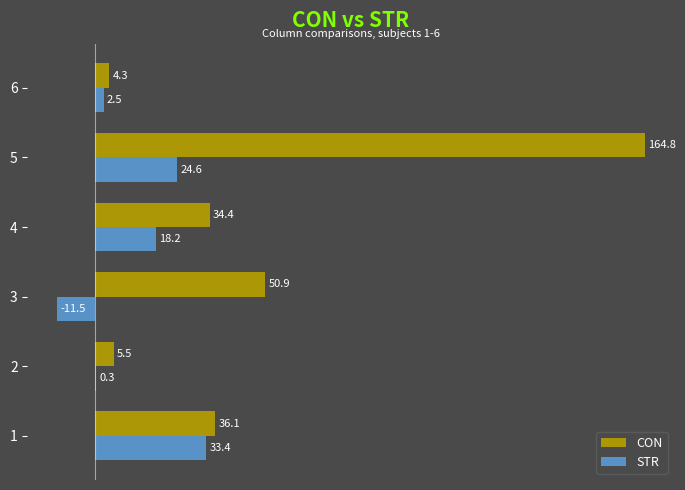

Is it true that STR equals 24.6 at 5?

True